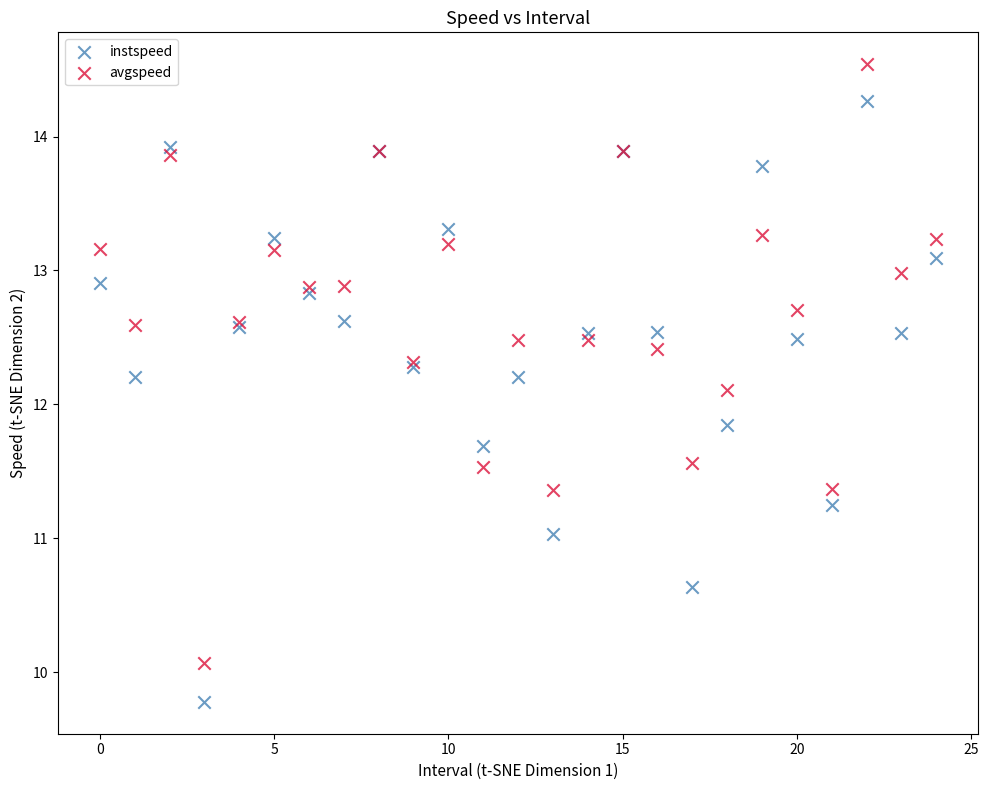

Which series has the largest Y range (max minus min)?

instspeed